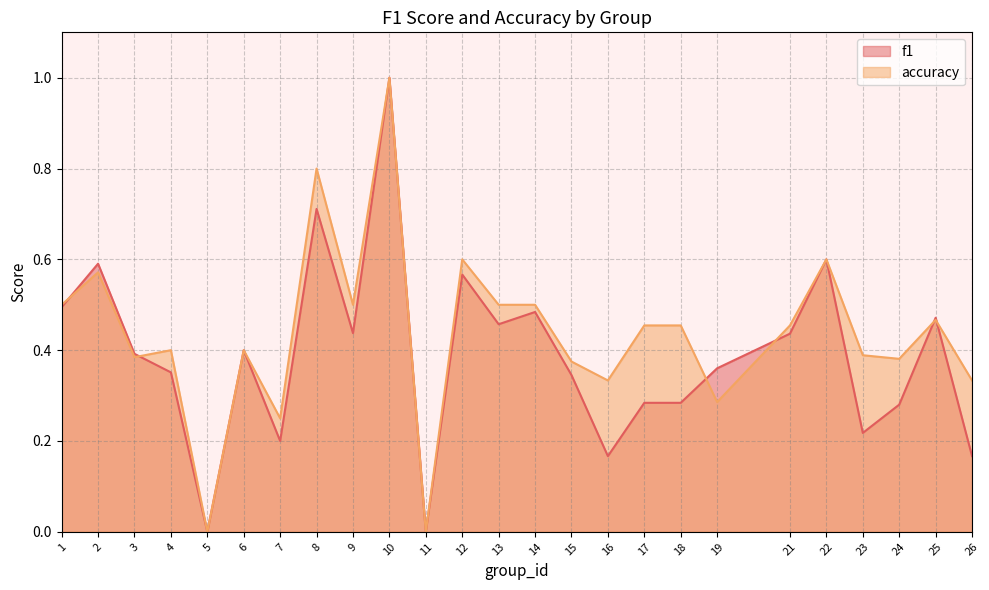

How many data points does each series have?

25